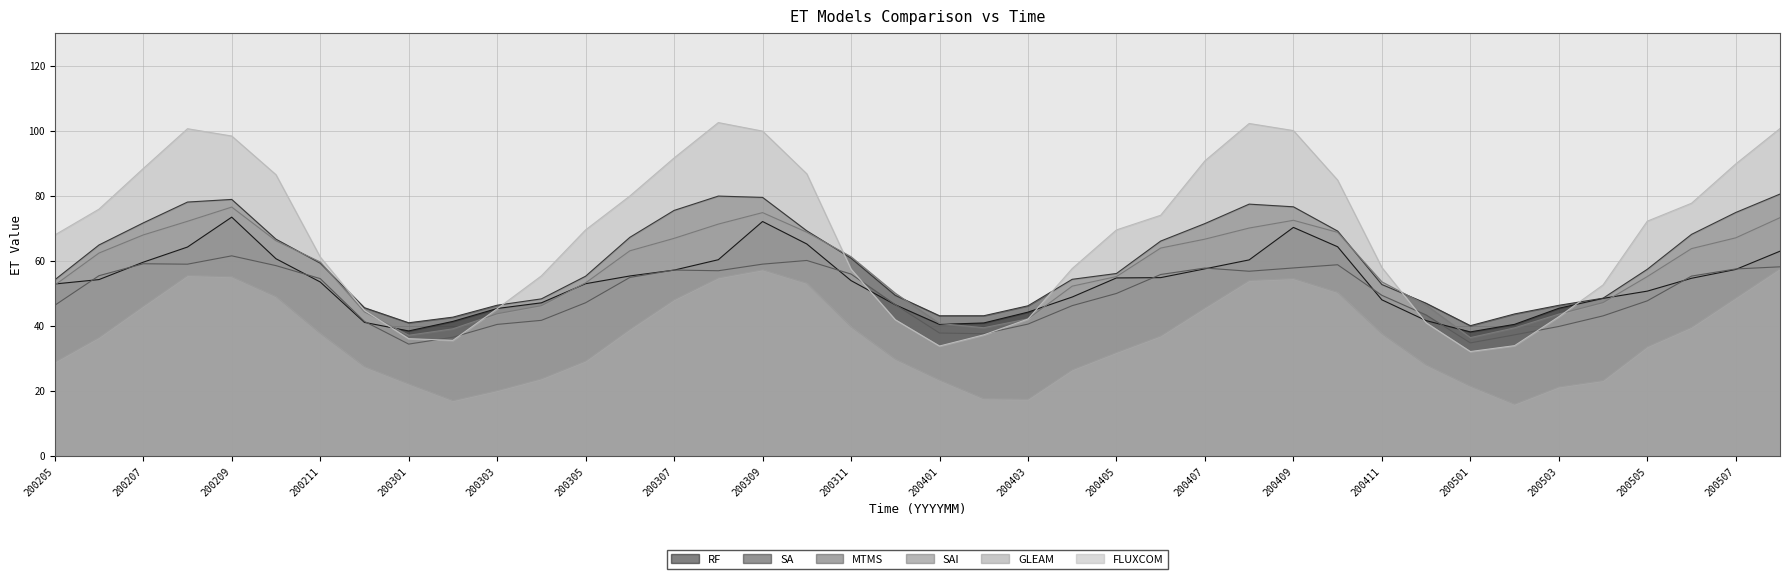

What are all the series names shown in the legend?

RF, SA, MTMS, SAI, GLEAM, FLUXCOM